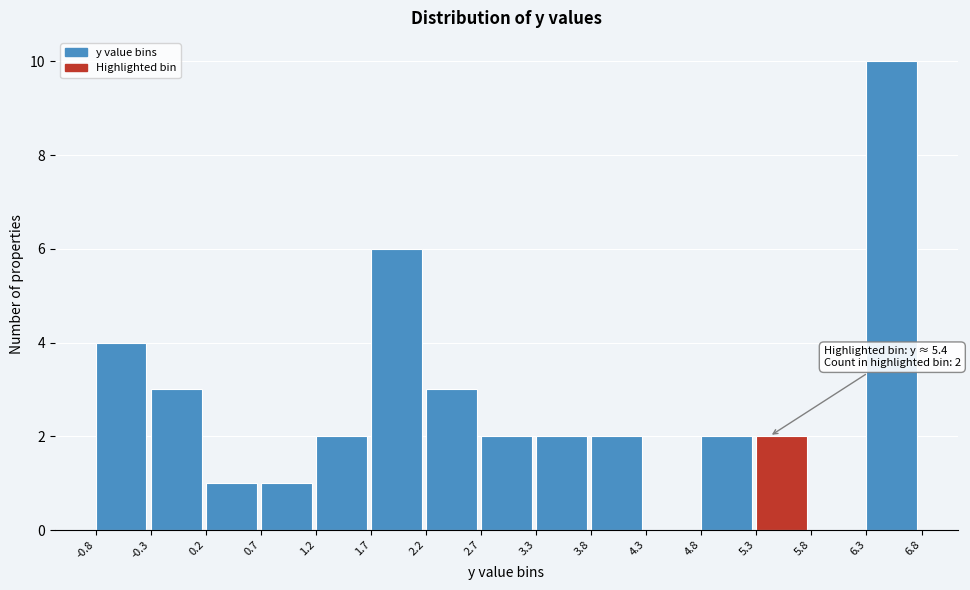

Which range on the x-axis has the tallest bar?

6.3 to 6.8